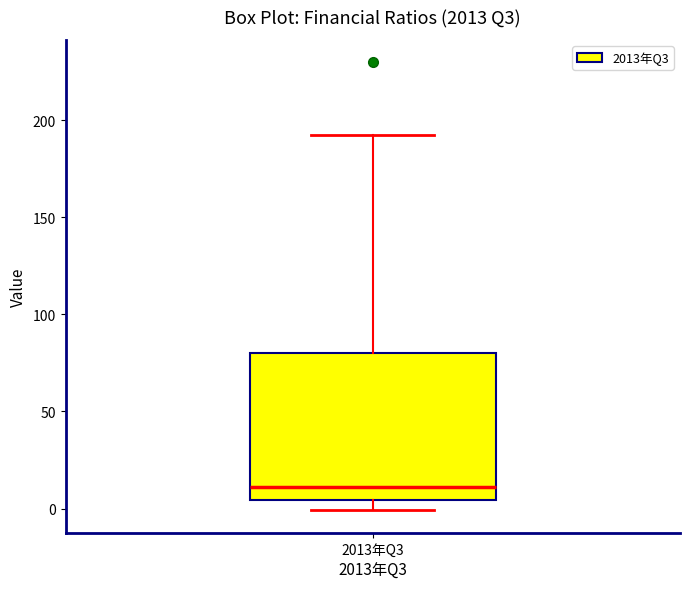

Read this box plot against the y-axis: the position of the median line, the range covered by the box, and the ends of both whiskers. The values are not printed on the chart, so give them approximately, as read against the axis.

median 10, box 5 to 80, whiskers 0 to 190